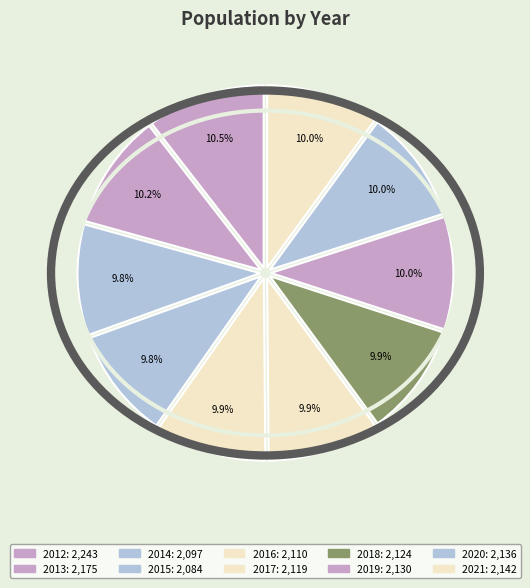

Count the number of slices in the pie.

10